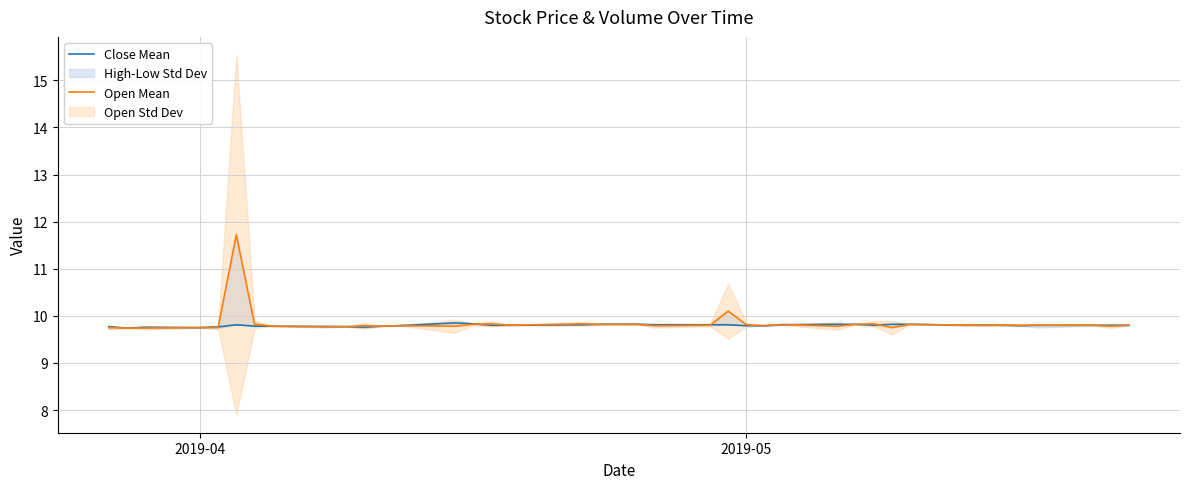

How many lines are shown in the chart?

2